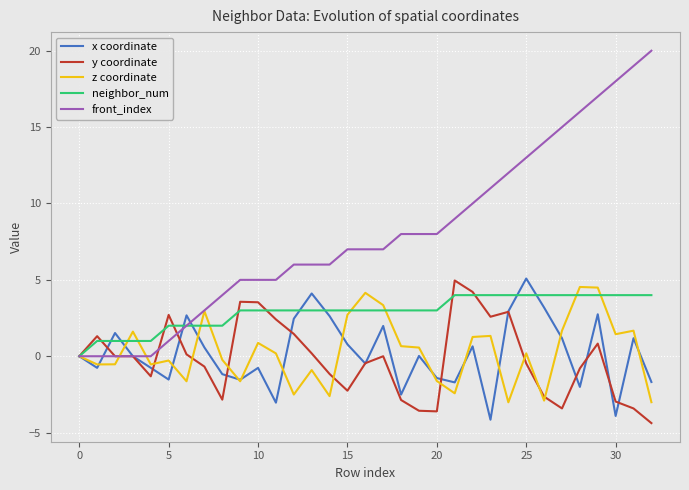

What are all the series names shown in the legend?

x coordinate, y coordinate, z coordinate, neighbor_num, front_index